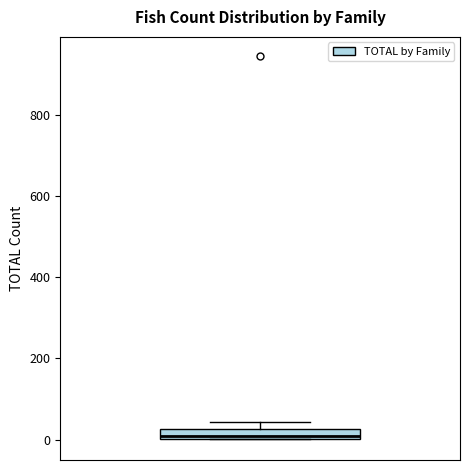

Where is the lower edge of the box on the y-axis? The values are not printed on the chart, so give them approximately, as read against the axis.

0